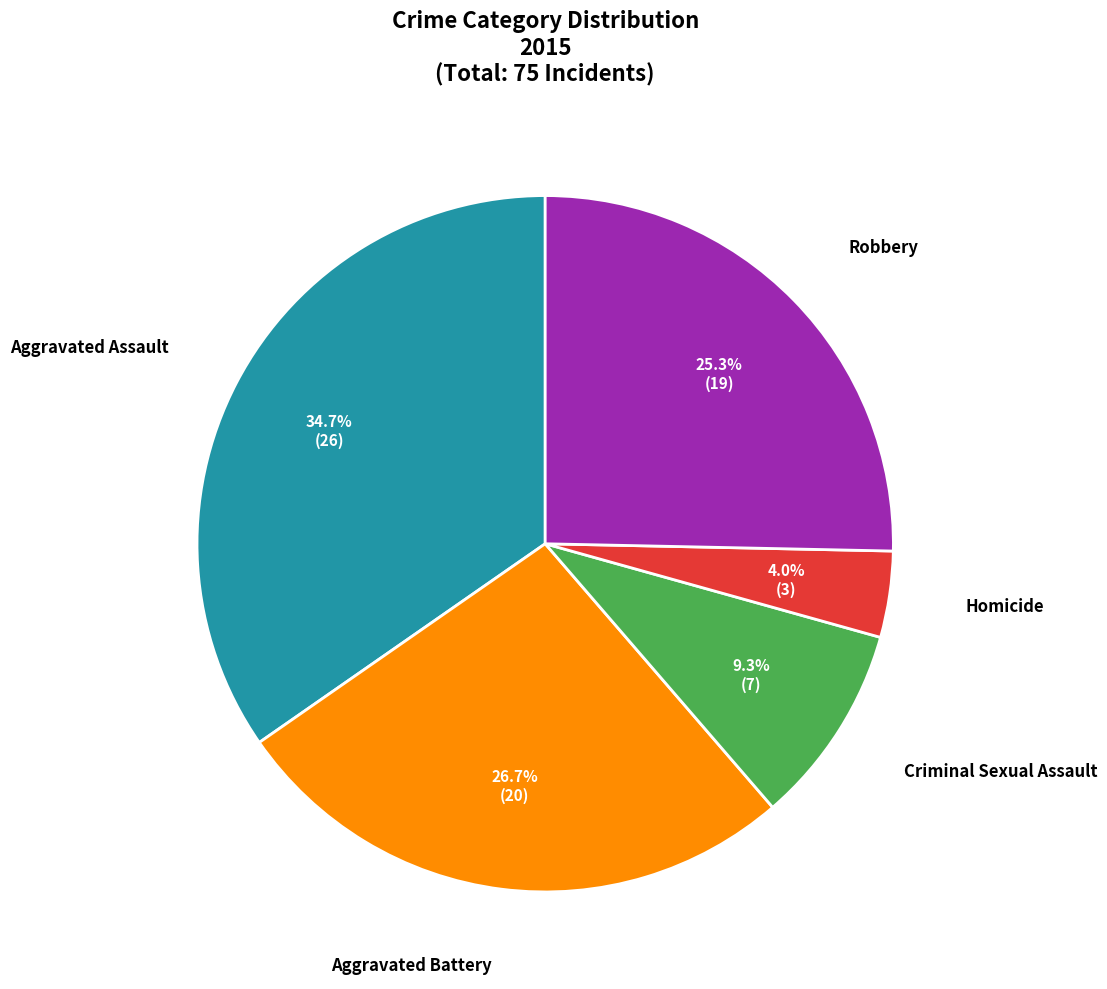

How much of the chart is everything except Aggravated Assault?

65.3%